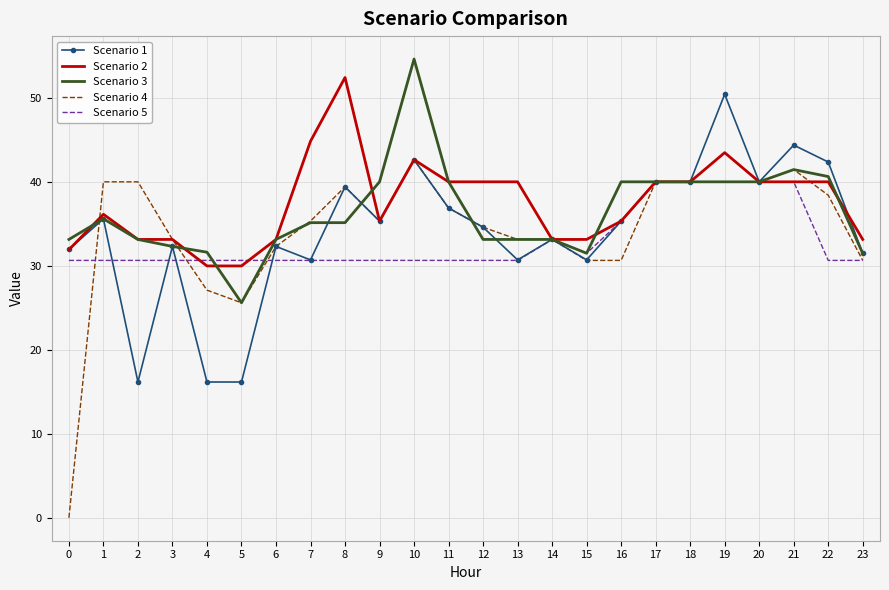

How many series are shown in this chart?

5